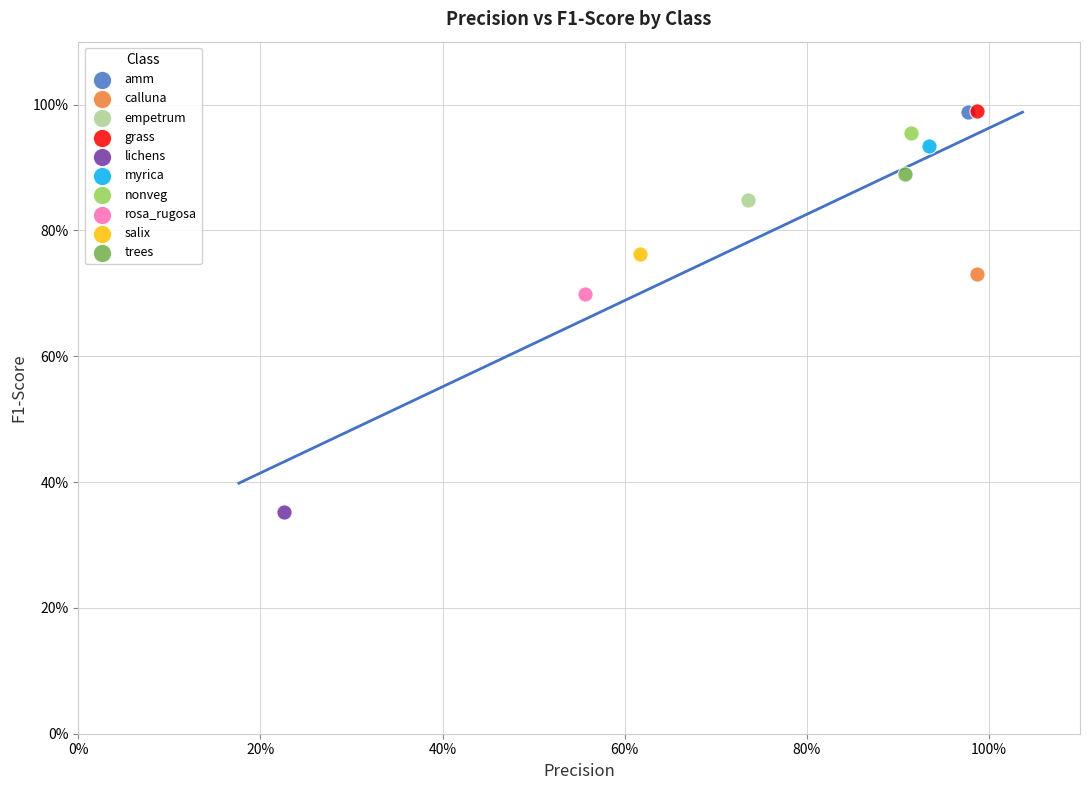

Which series contains the lowest Y value?

lichens